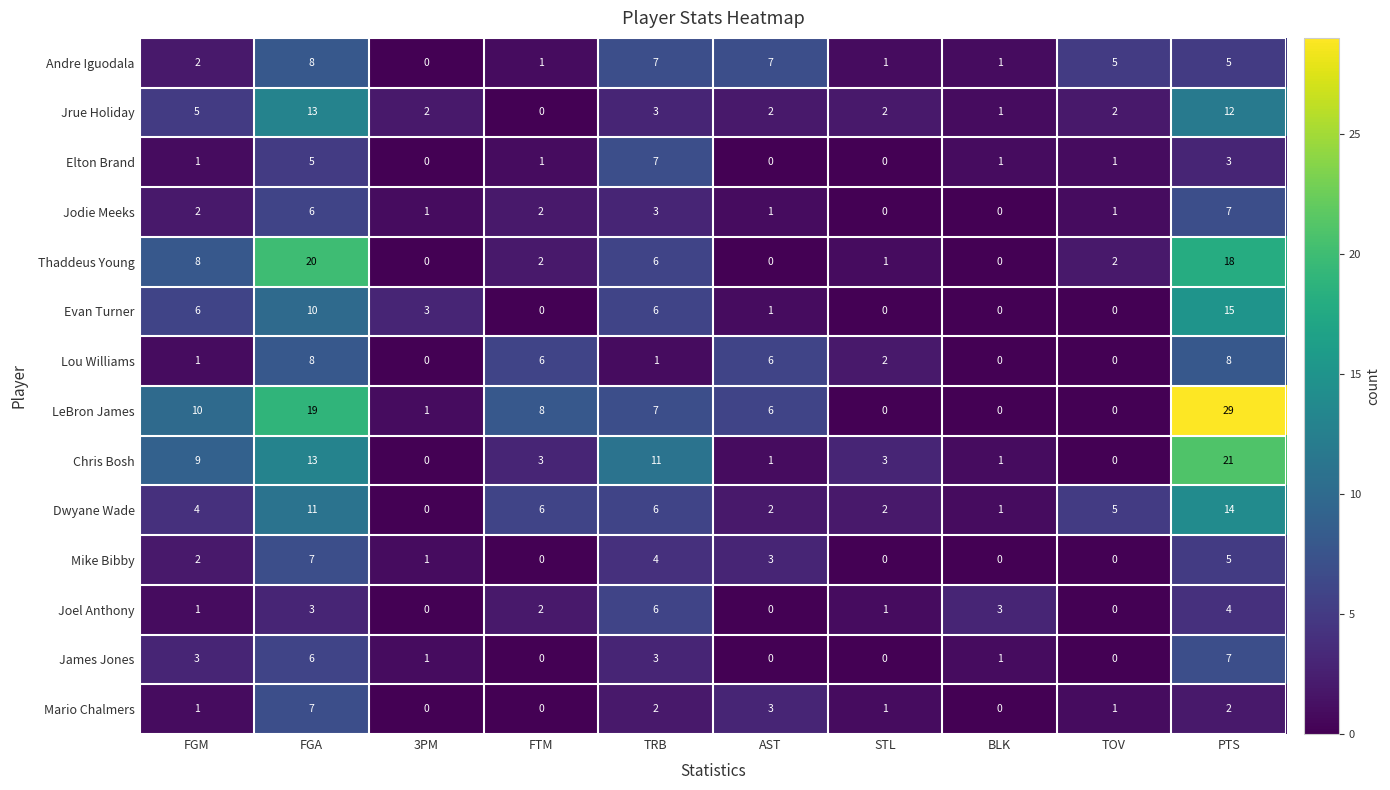

Which series has the largest total across all categories?

LeBron James